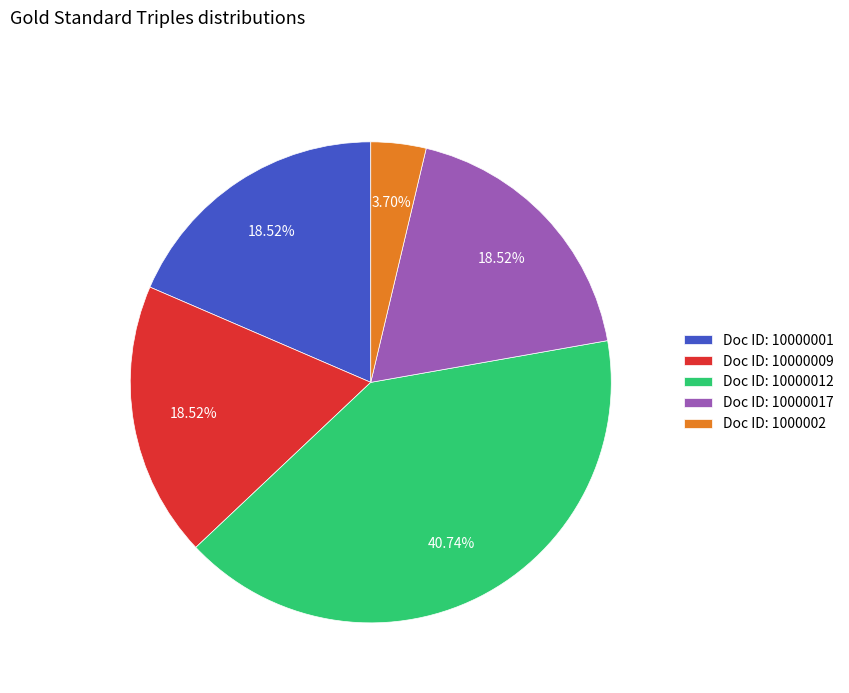

Which has a higher value, Doc ID: 10000012 or Doc ID: 10000017?

Doc ID: 10000012